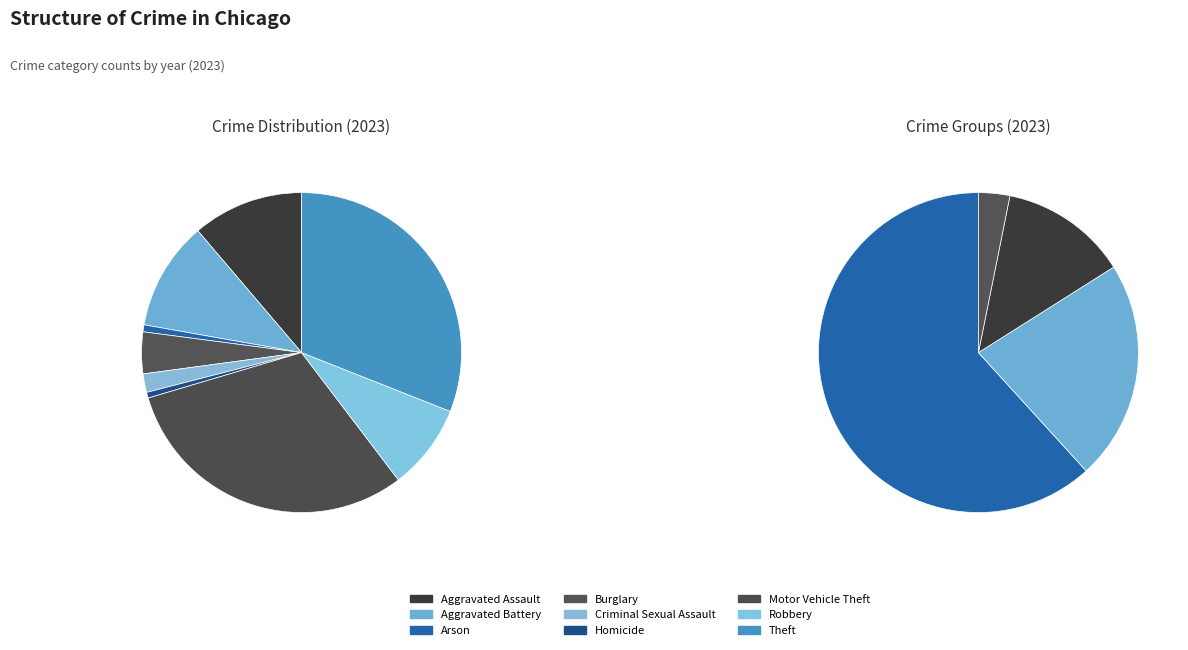

Is Burglary the majority of the pie?

No